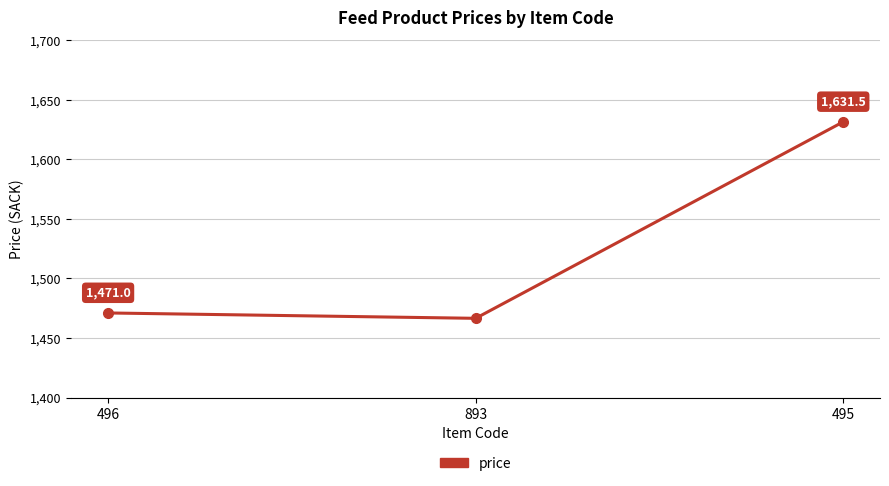

What is the difference between the maximum and minimum values?

165.0